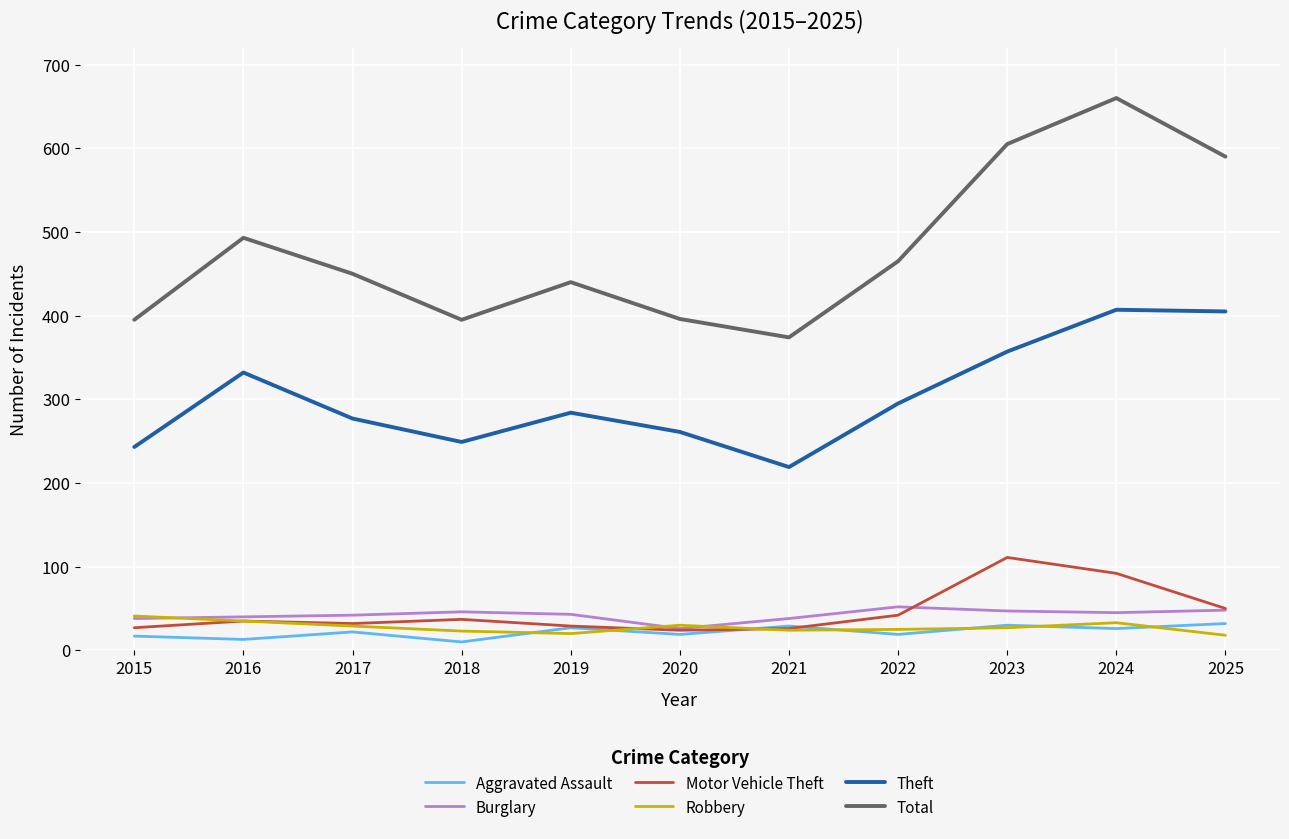

Between 2021 and 2022, which series saw the biggest shift?

Total